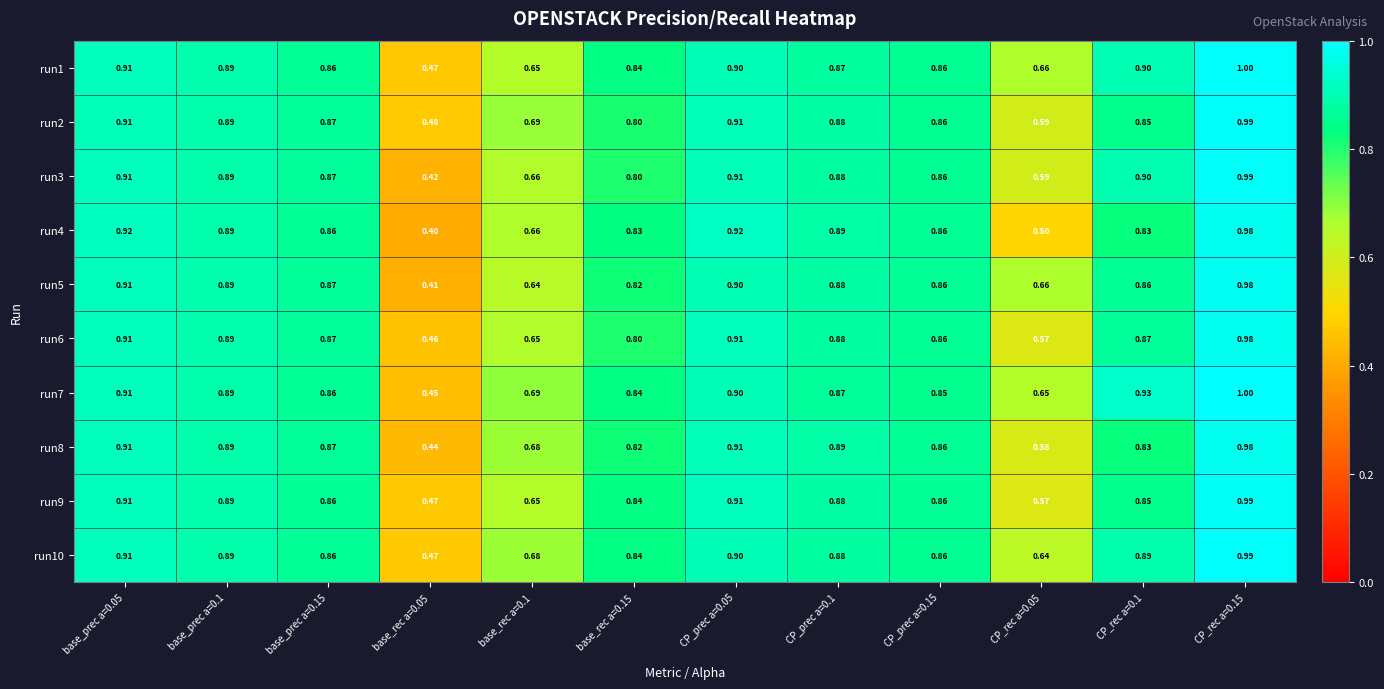

Is the value of run6 at base_prec a=0.15 greater than the value of run10 at base_prec a=0.05?

No